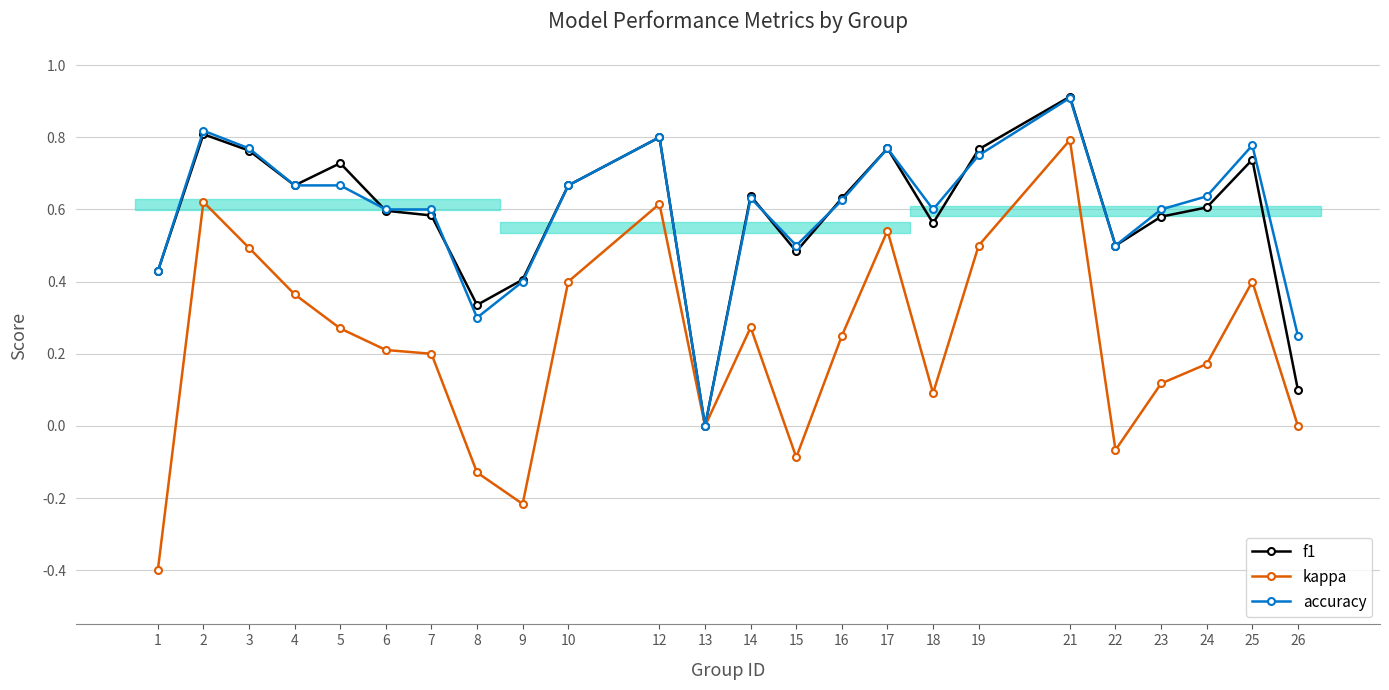

Which series changed the most between 10 and 25?

accuracy